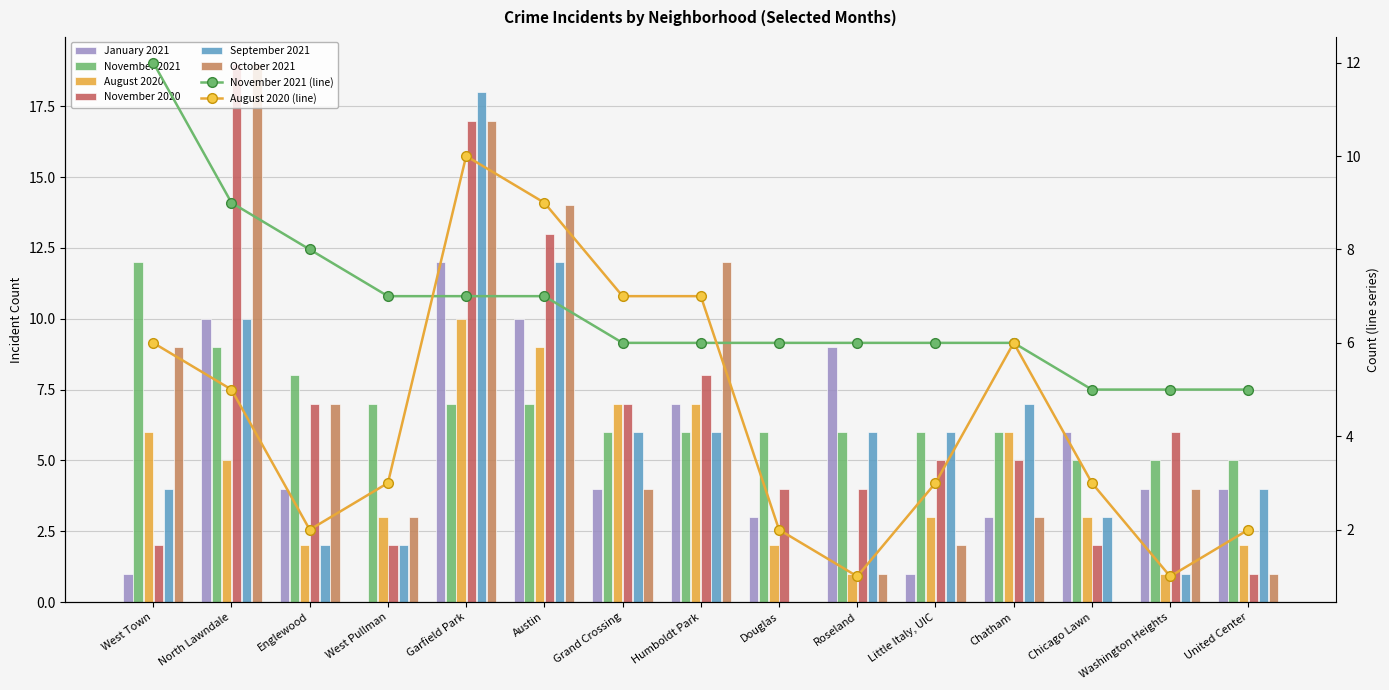

At which label does September 2021 first exceed 6?

North Lawndale